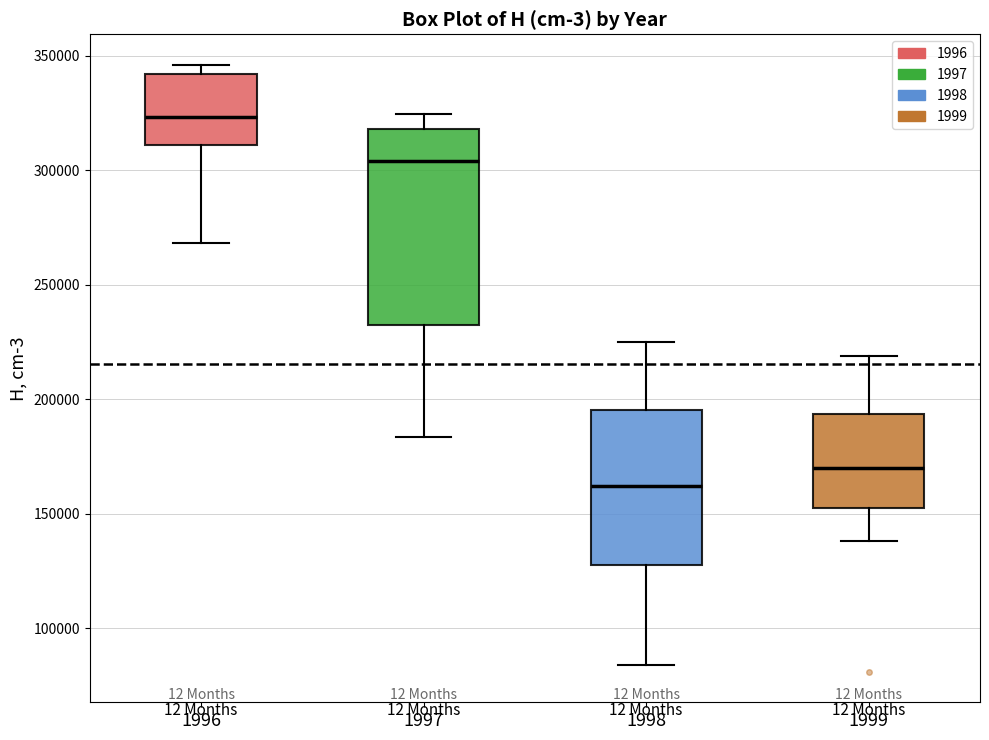

Where does the lower whisker of the box at x = 1999 end on the y-axis? The values are not printed on the chart, so give them approximately, as read against the axis.

140000